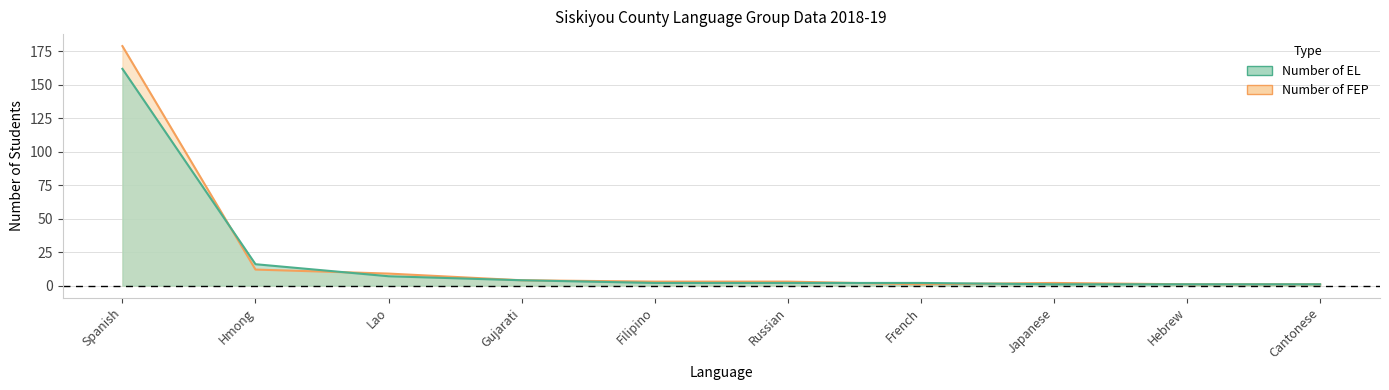

How many lines are shown in the chart?

2